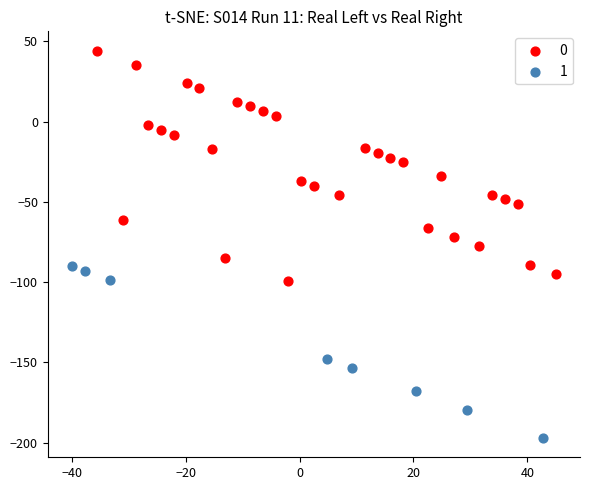

What are all the series names shown in the legend?

0, 1